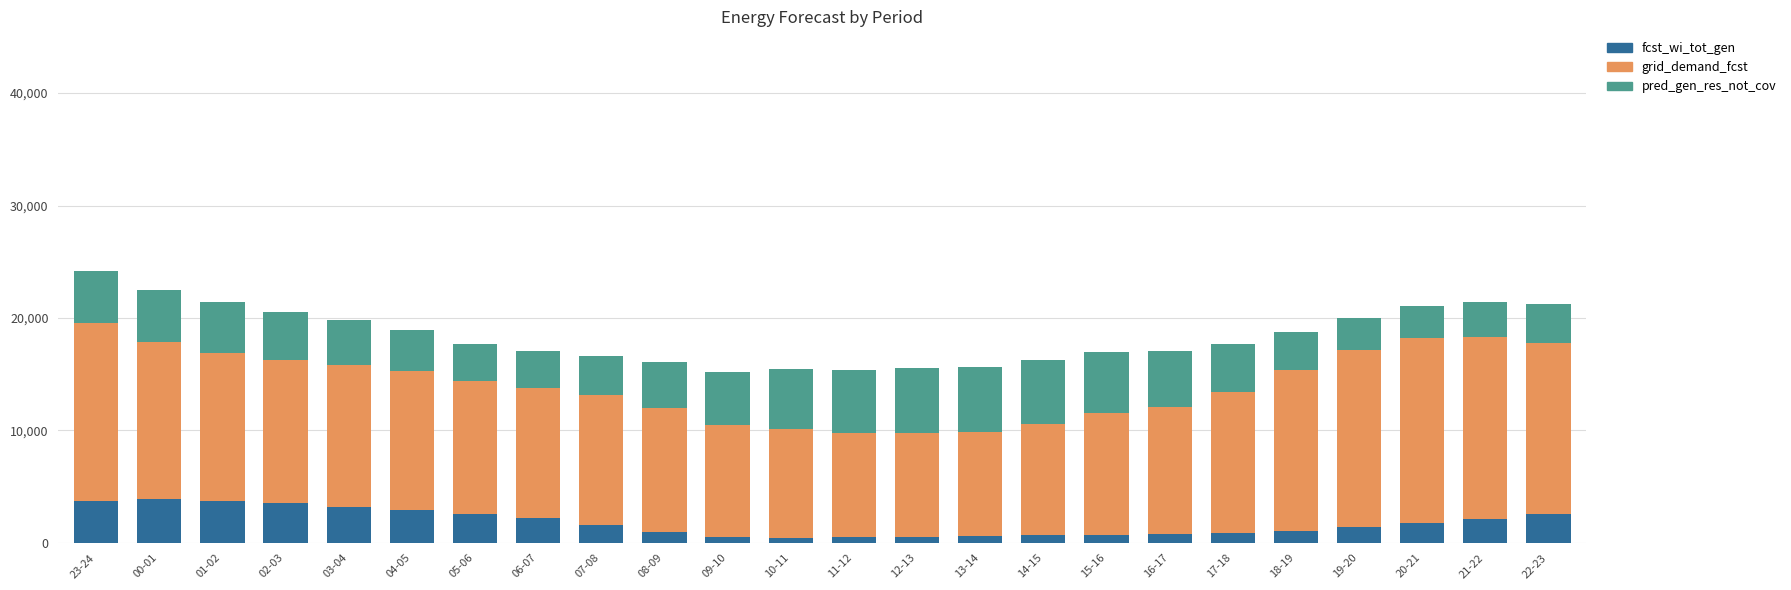

What is the total value across all series at 06-07?

17031